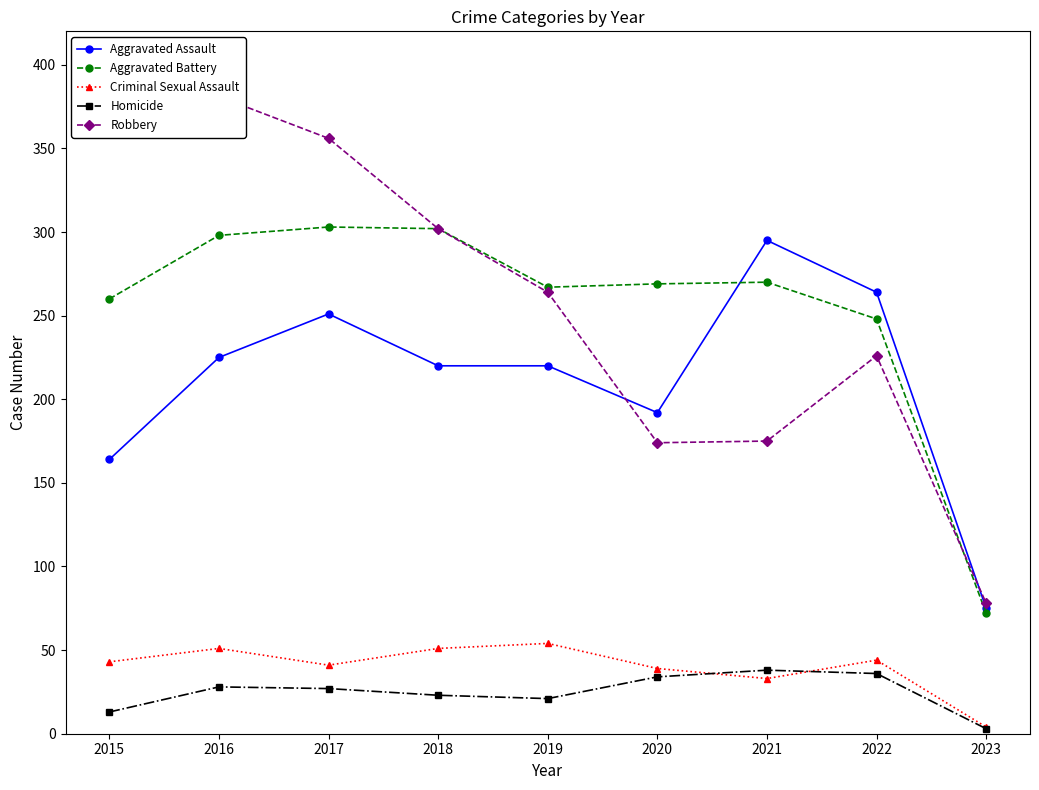

What is the minimum value for Aggravated Battery?

72